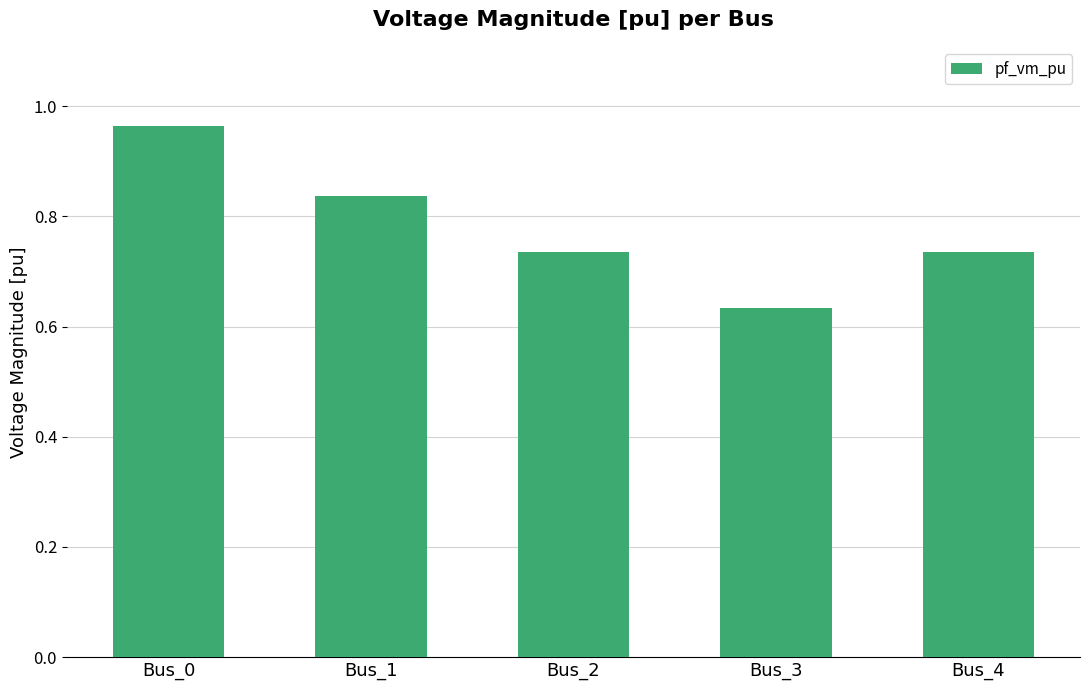

Between Bus_2 and Bus_1, which is larger?

Bus_1